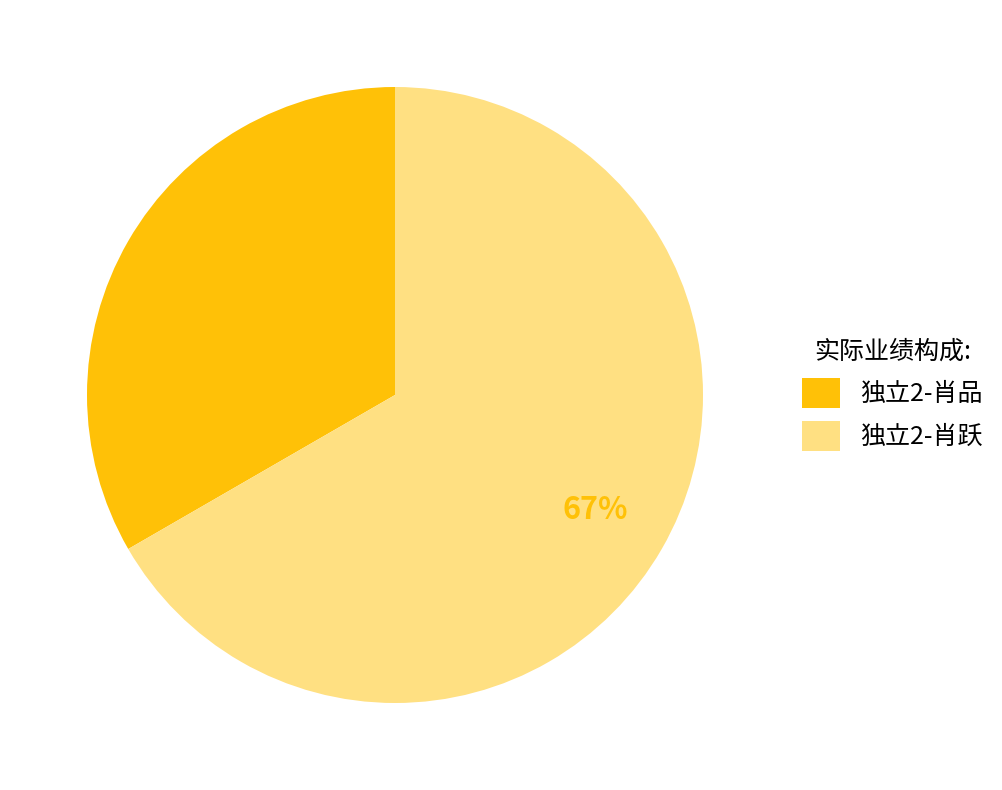

Between 独立2-肖跃 and 独立2-肖品, which is larger?

独立2-肖跃